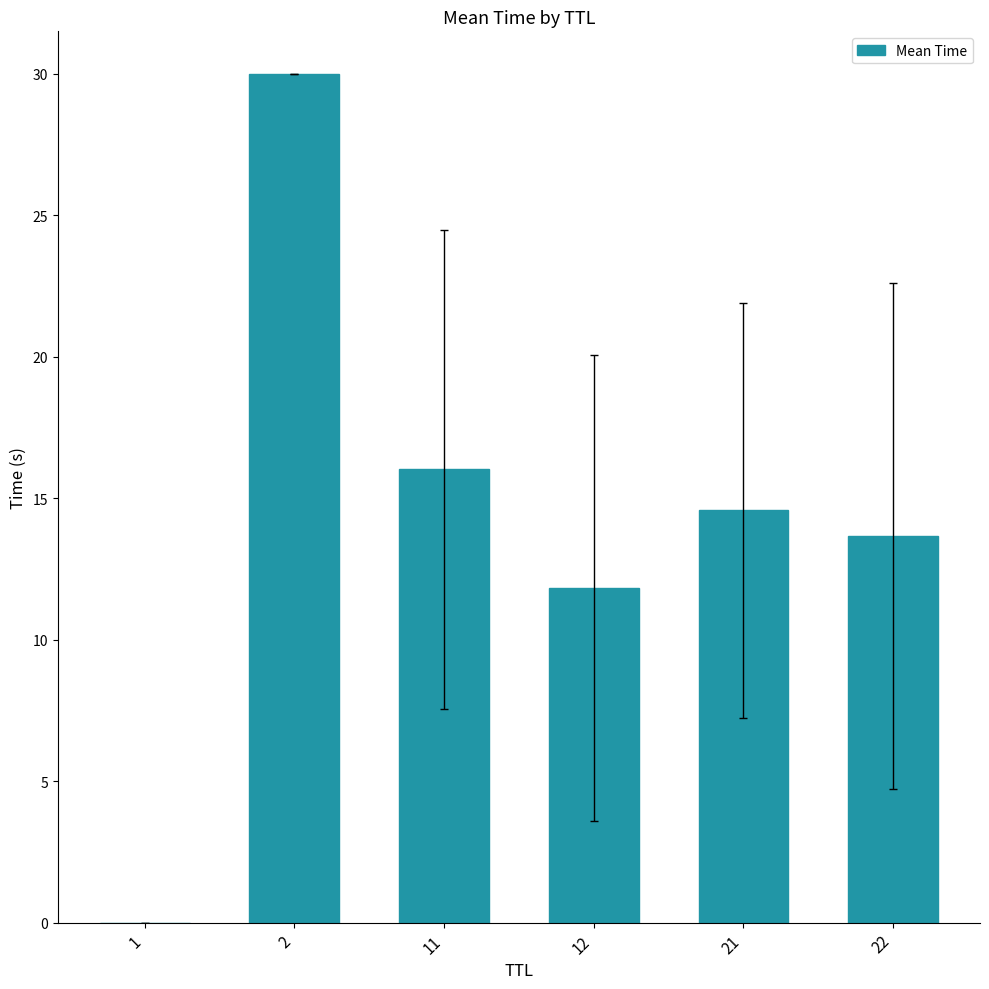

What is the sum of the values at 1 and 2?

30.0